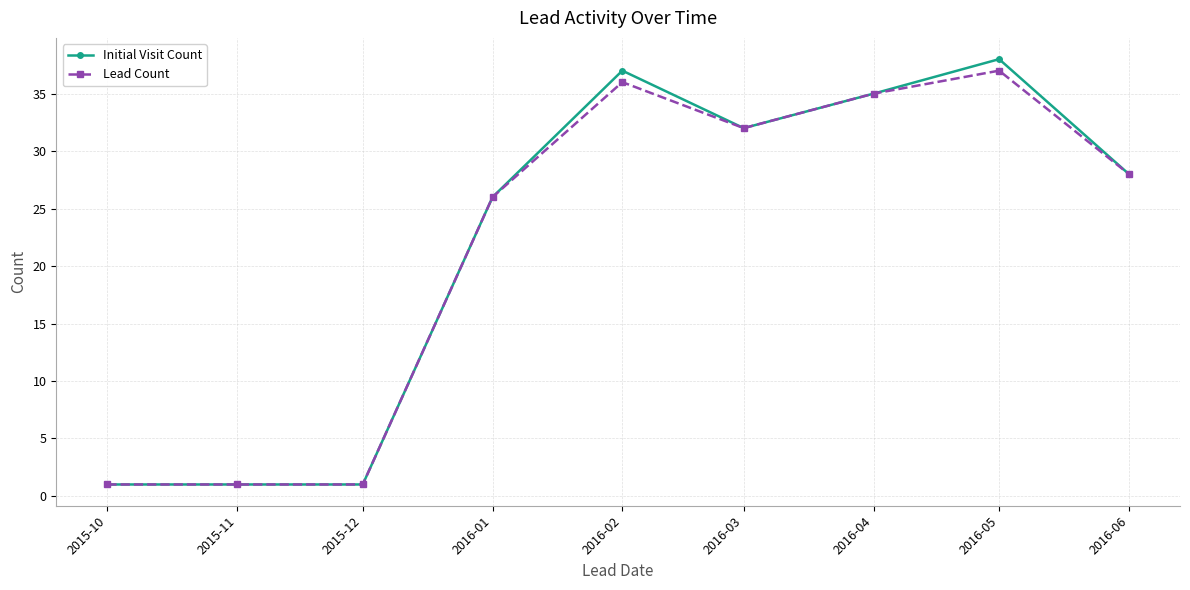

True or false: Lead Count has more than 0 points higher than both neighbors.

True